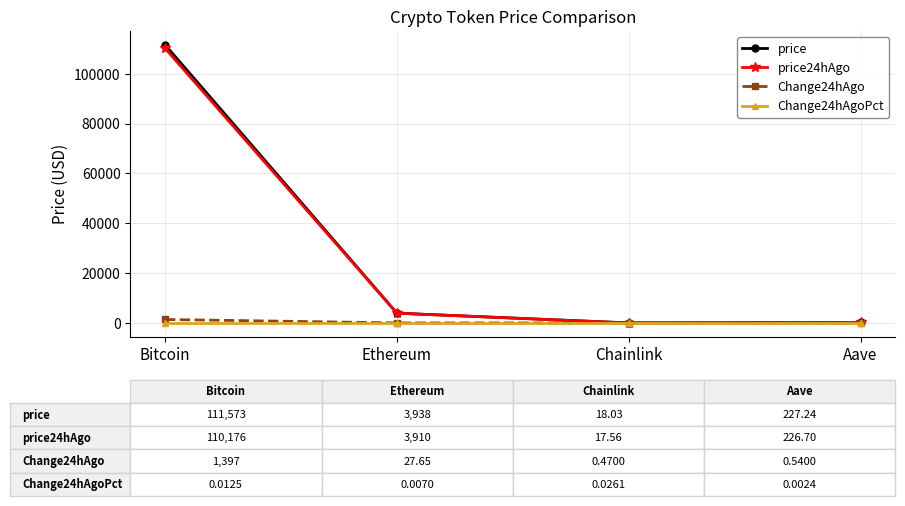

Which category has the highest value in the price24hAgo series?

Bitcoin